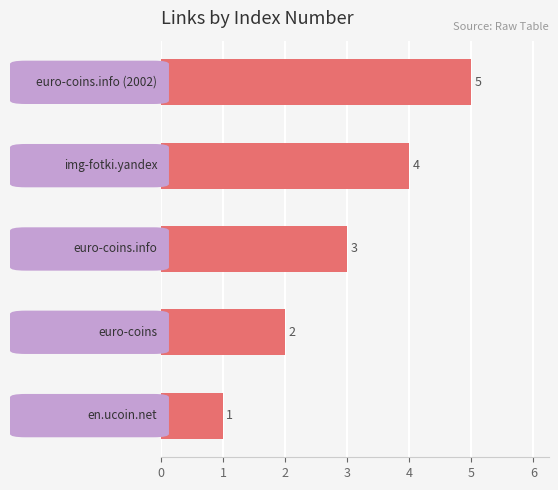

What is the maximum value shown in the chart?

5